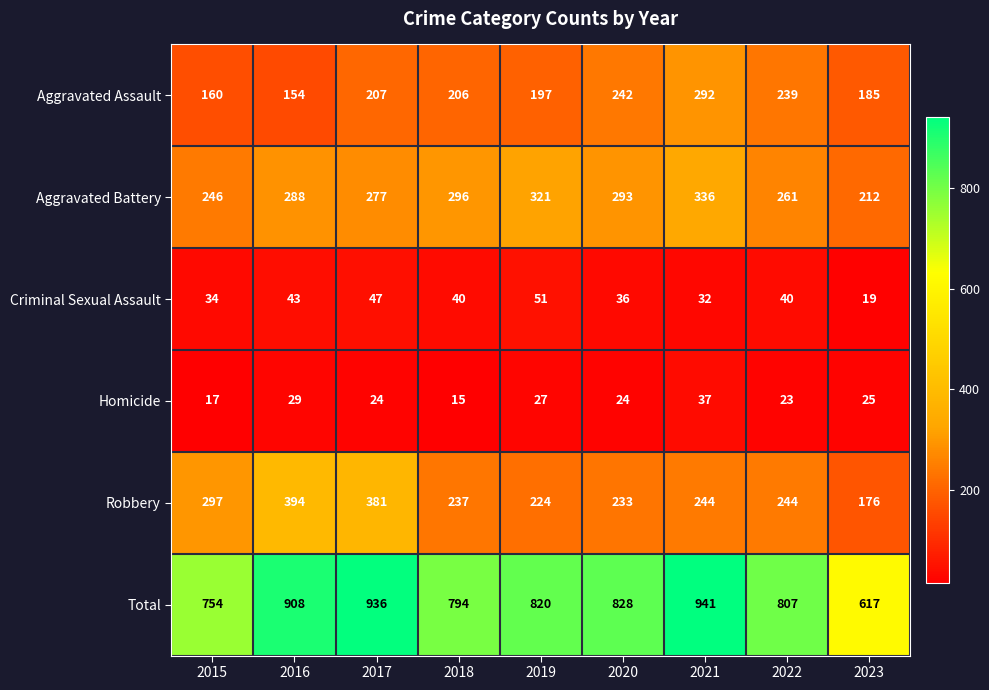

Between 2018 and 2020, which series saw the biggest shift?

Aggravated Assault